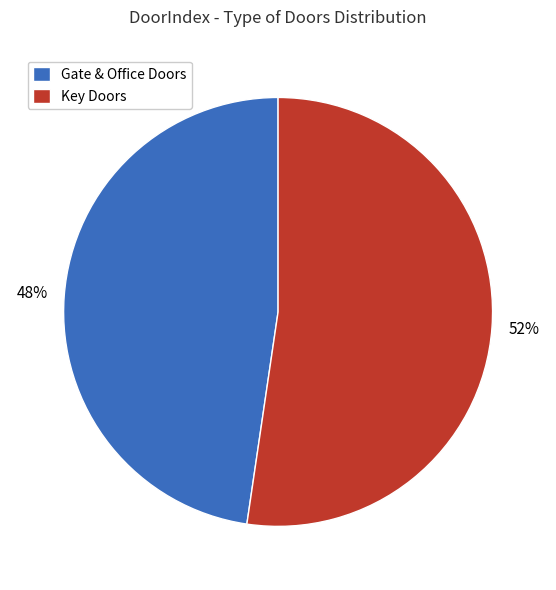

Which category has the biggest portion of the pie?

Key Doors